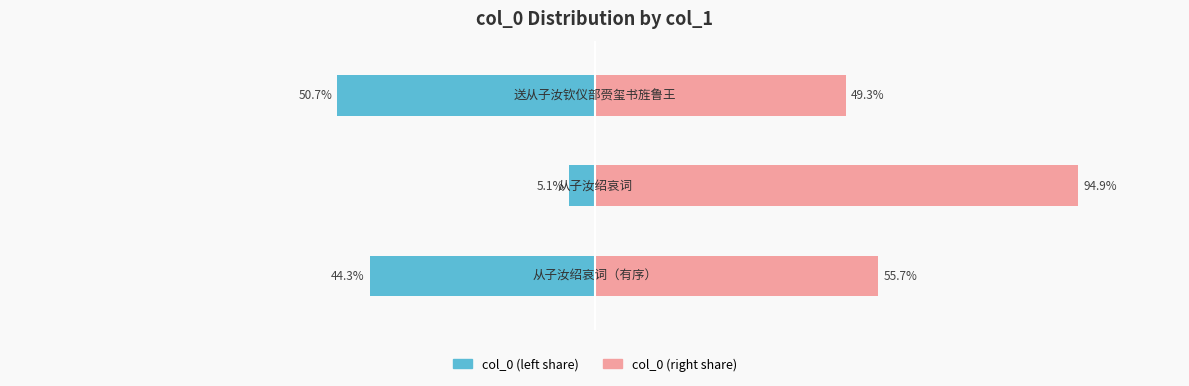

True or false: col_0 (left) has a value of -66.8 at 2.

False